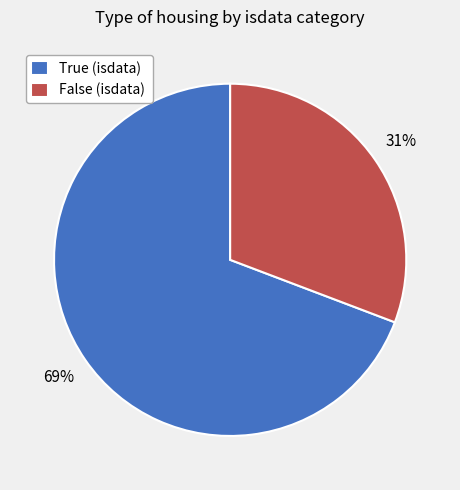

How many segments does this pie chart have?

2